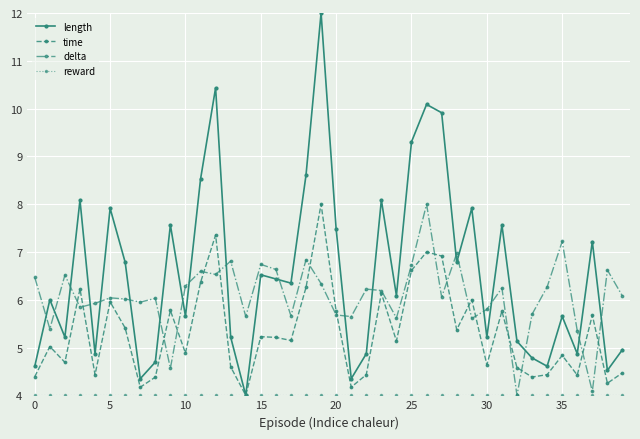

Which series has the largest range (max minus min)?

length